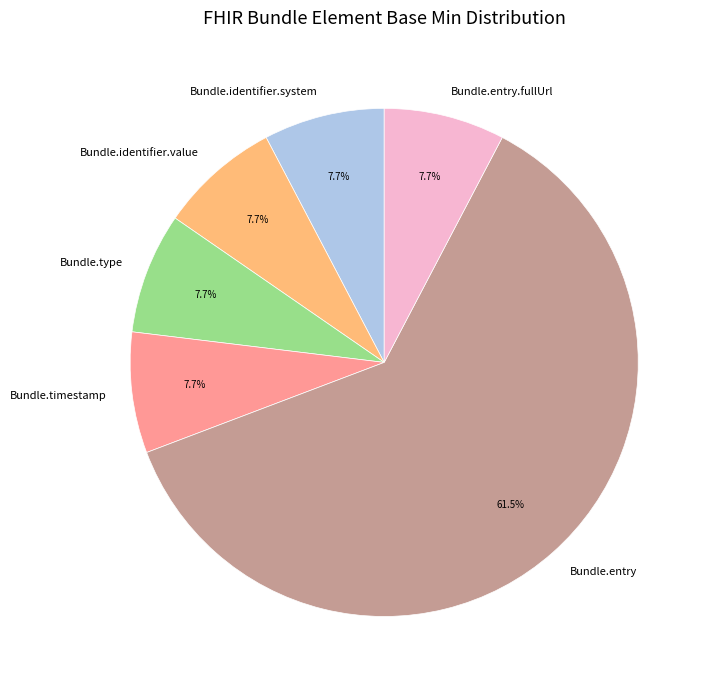

How much of the chart is everything except Bundle.timestamp?

92.3%